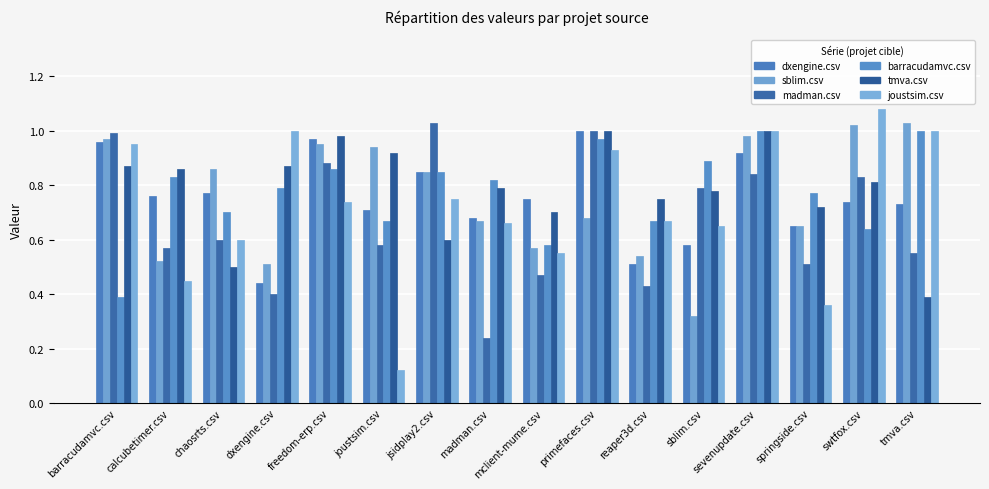

How many categories are shown in the chart?

16